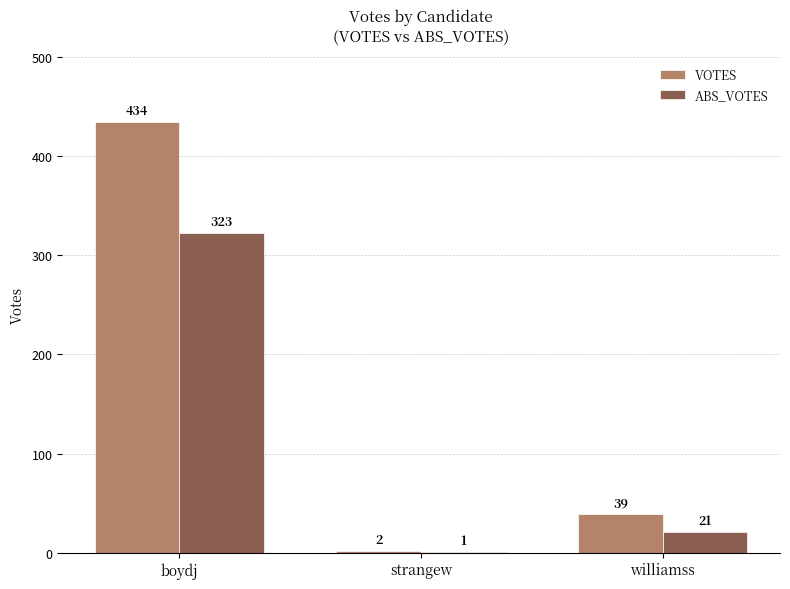

Which series changed the most between boydj and williamss?

VOTES